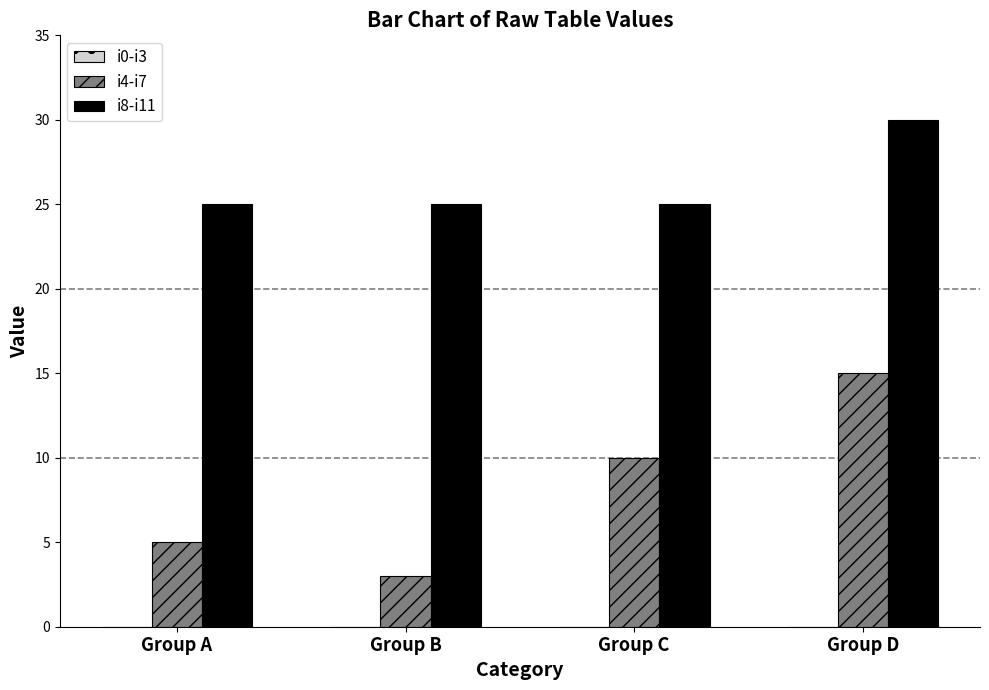

What is the value of the i4-i7 bar at the 4th from the left?

15